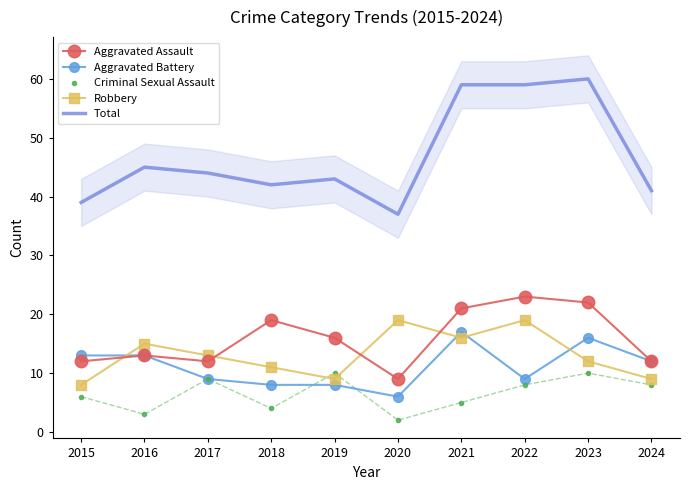

Which series contains the highest Y value?

Total